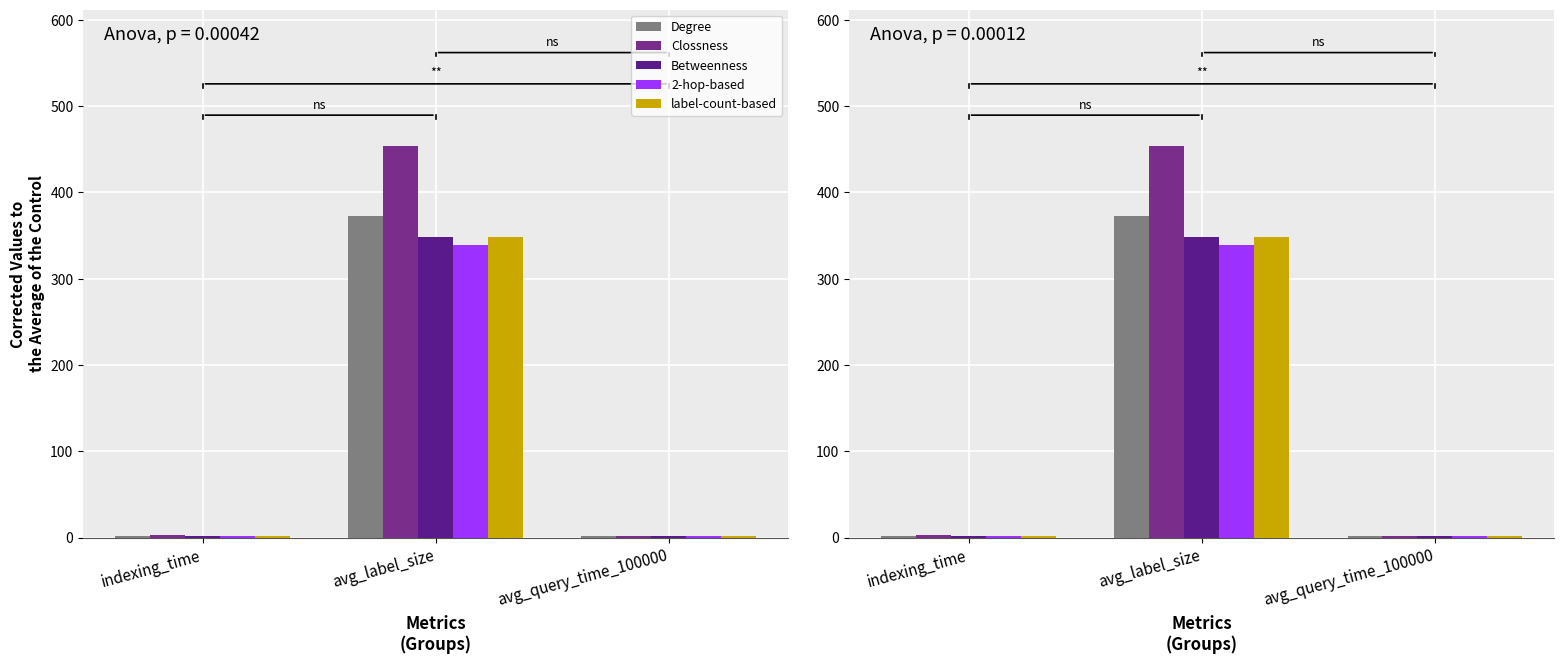

Reading left to right, list all the values displayed in this chart.

Degree: indexing_time=2.0	avg_label_size=372.1	avg_query_time_100000=1.9
Clossness: indexing_time=2.5	avg_label_size=453.3	avg_query_time_100000=2.1
Betweenness: indexing_time=1.8	avg_label_size=348.9	avg_query_time_100000=1.7
2-hop-based: indexing_time=1.7	avg_label_size=338.5	avg_query_time_100000=1.9
label-count-based: indexing_time=1.8	avg_label_size=348.2	avg_query_time_100000=1.8